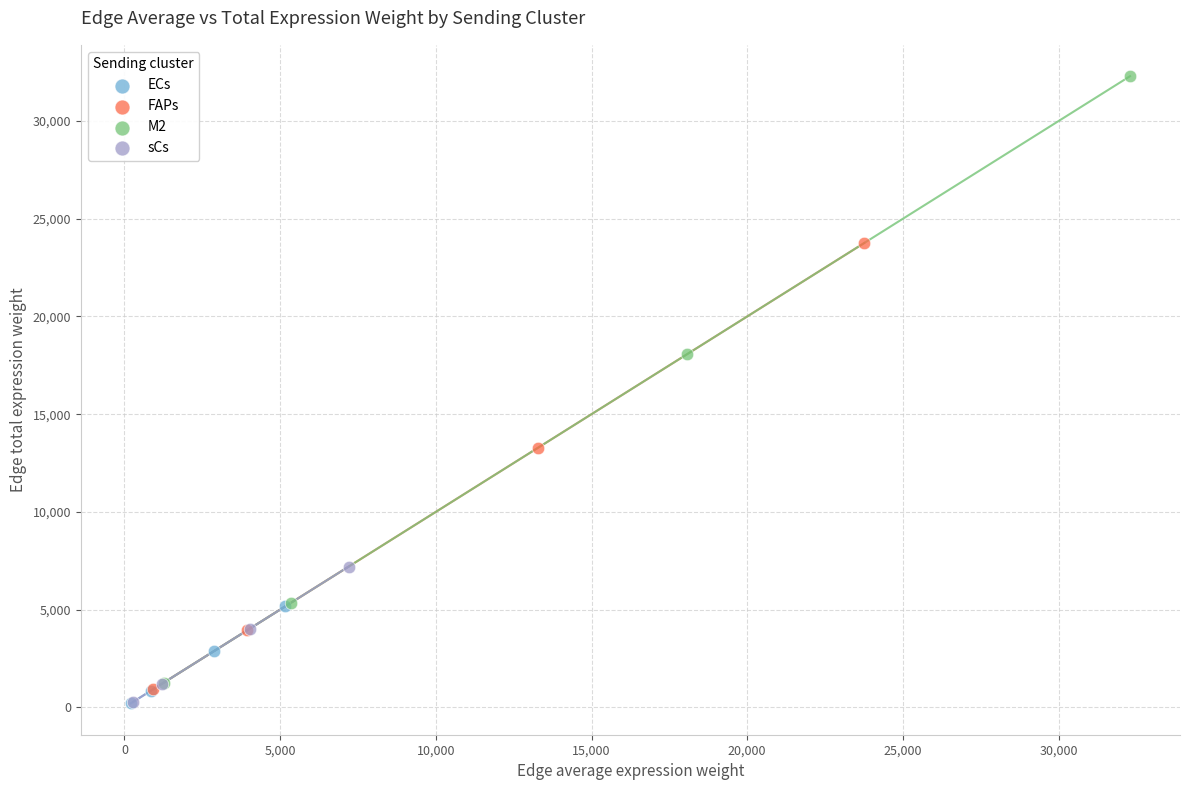

Which series has the largest Y range (max minus min)?

M2